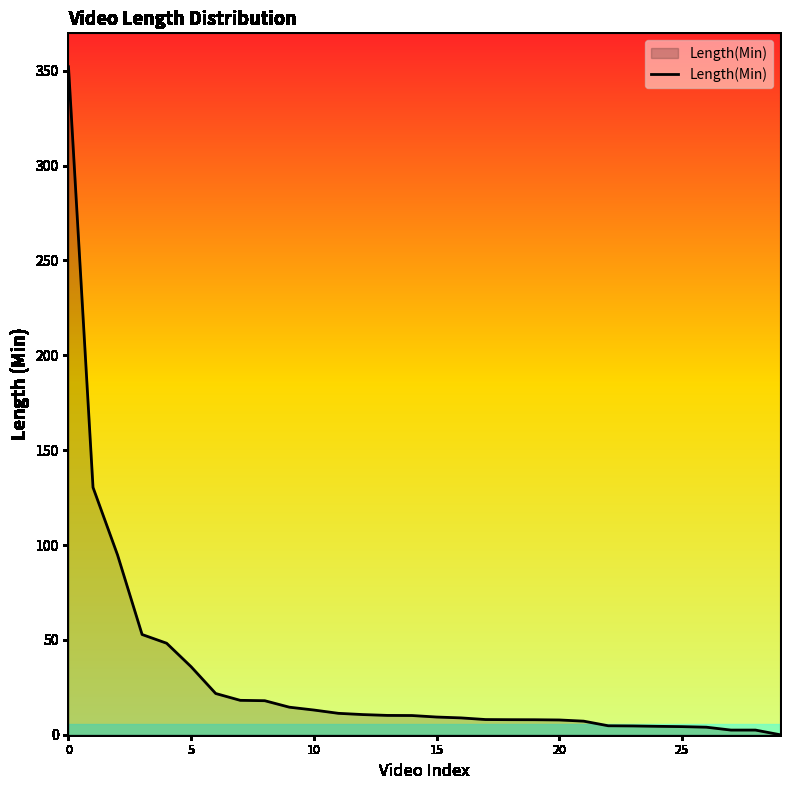

What is the difference between the maximum and minimum values?

352.1